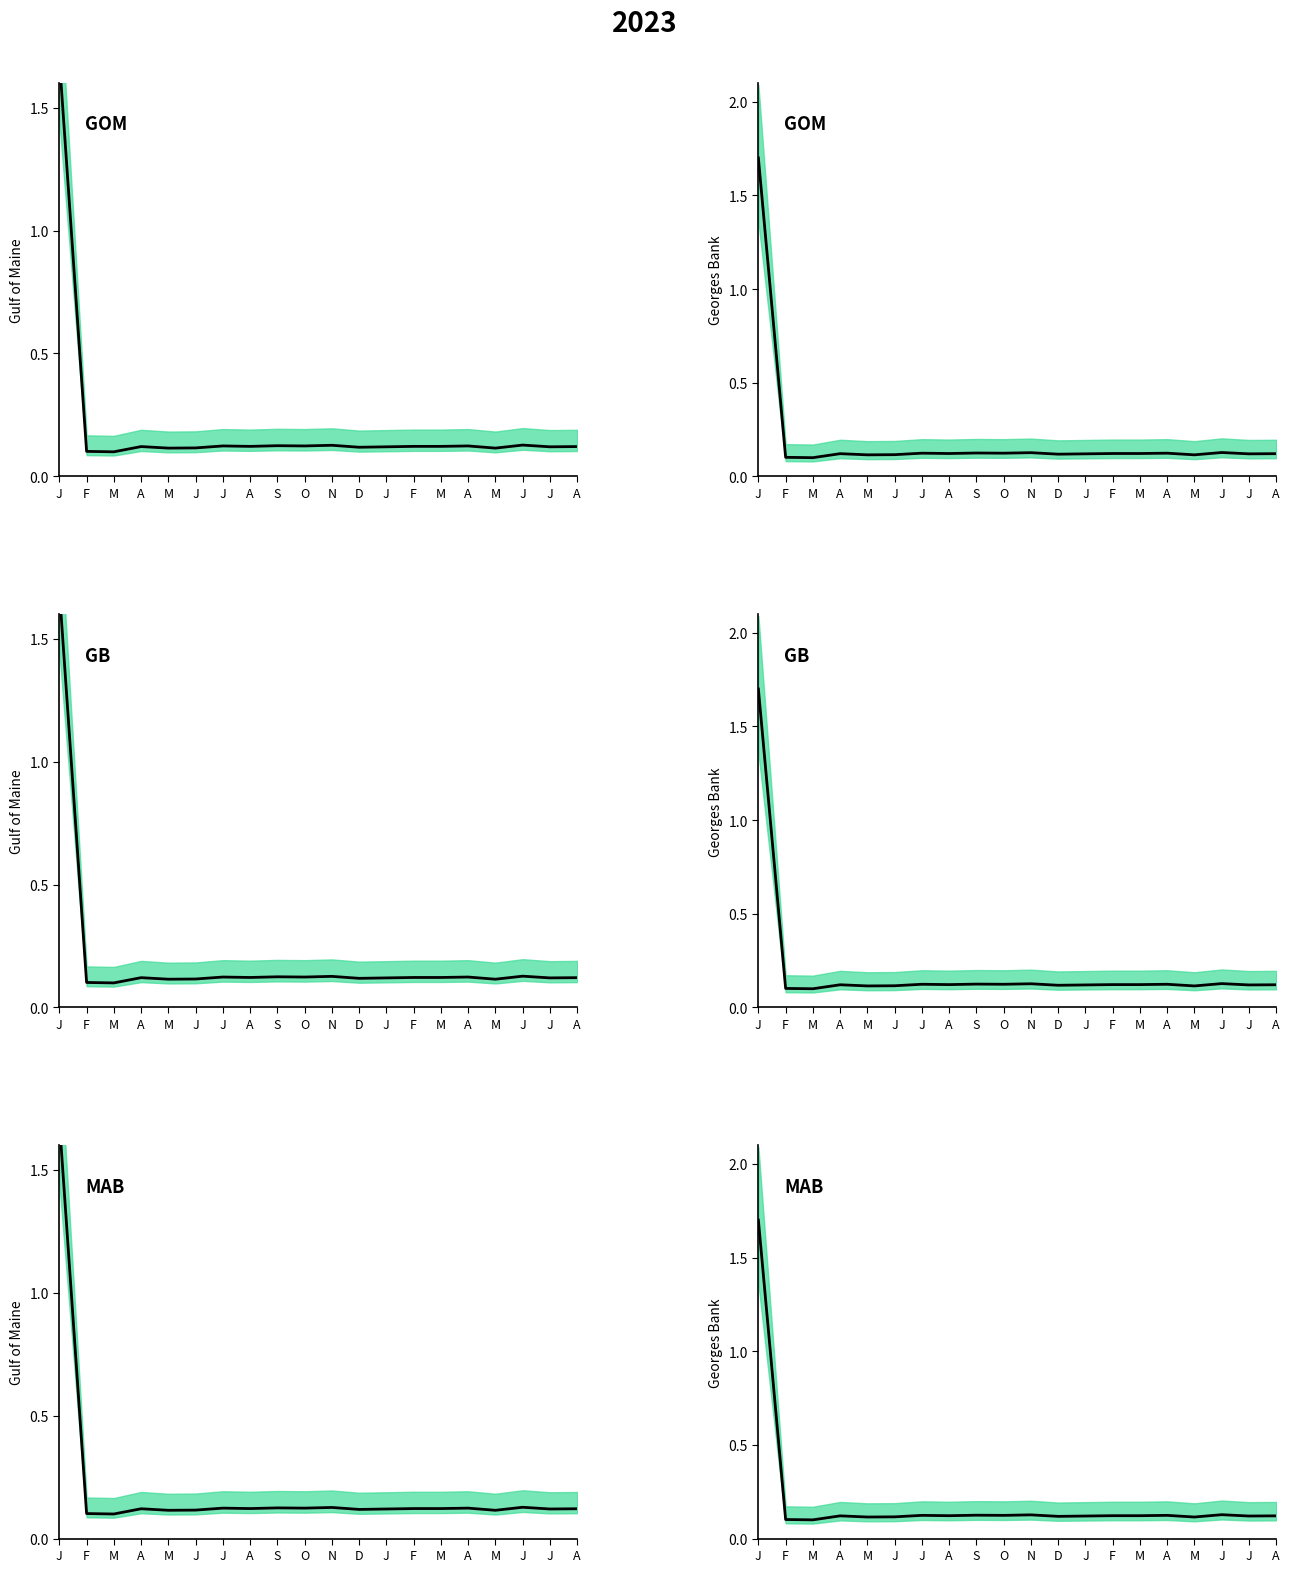

Rank the series at A from lowest to highest value.

GOM, GB, MAB